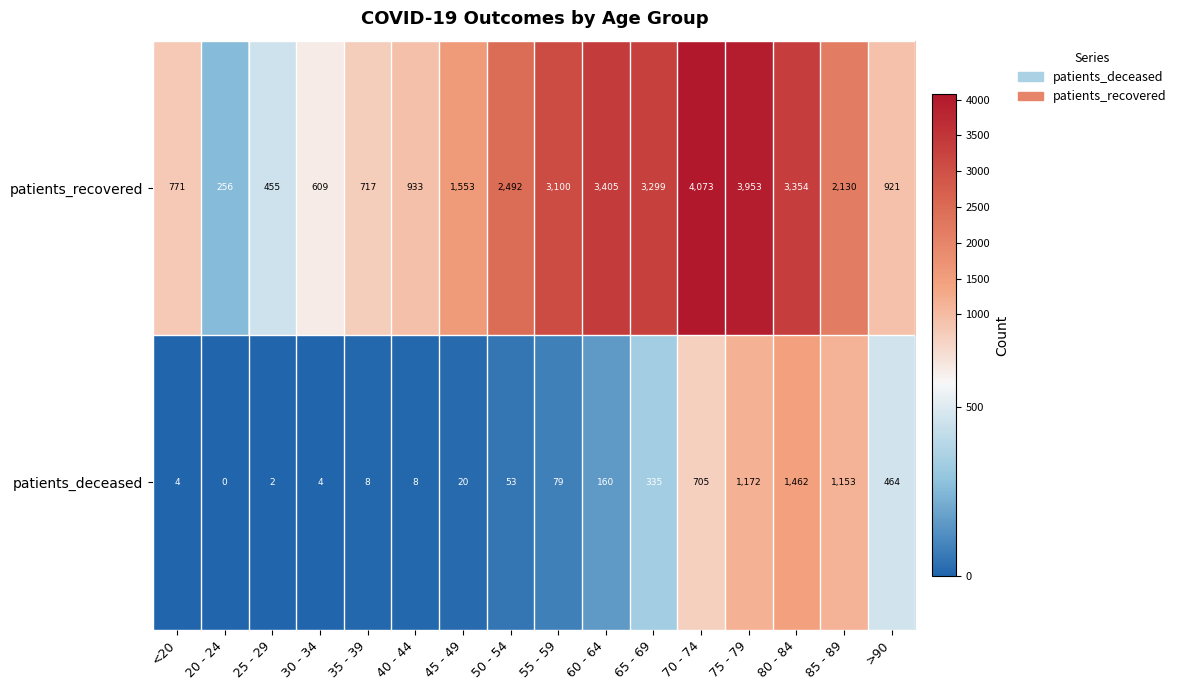

The value of patients_recovered at 80 - 84 is 3354. True or false?

True